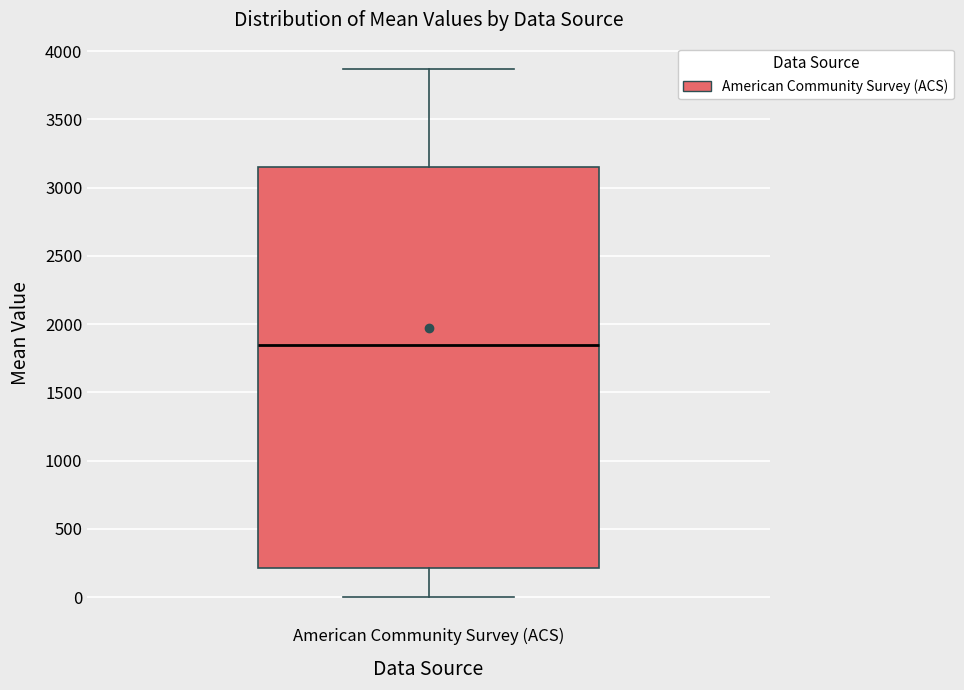

Transcribe this box plot: give where the median line is, the range the box spans, and where the two whiskers end, as read against the y-axis. The values are not printed on the chart, so give them approximately, as read against the axis.

median 1850, box 200 to 3150, whiskers 0 to 3850